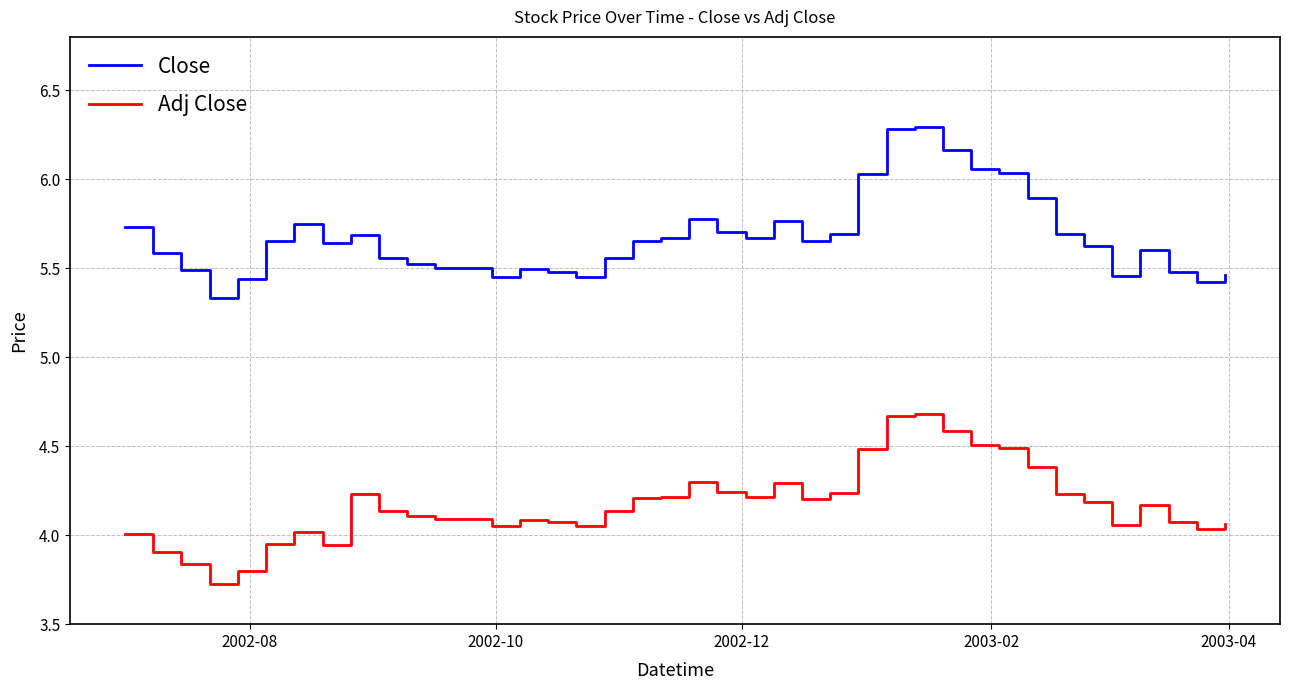

What is the maximum value shown in the chart?

6.3